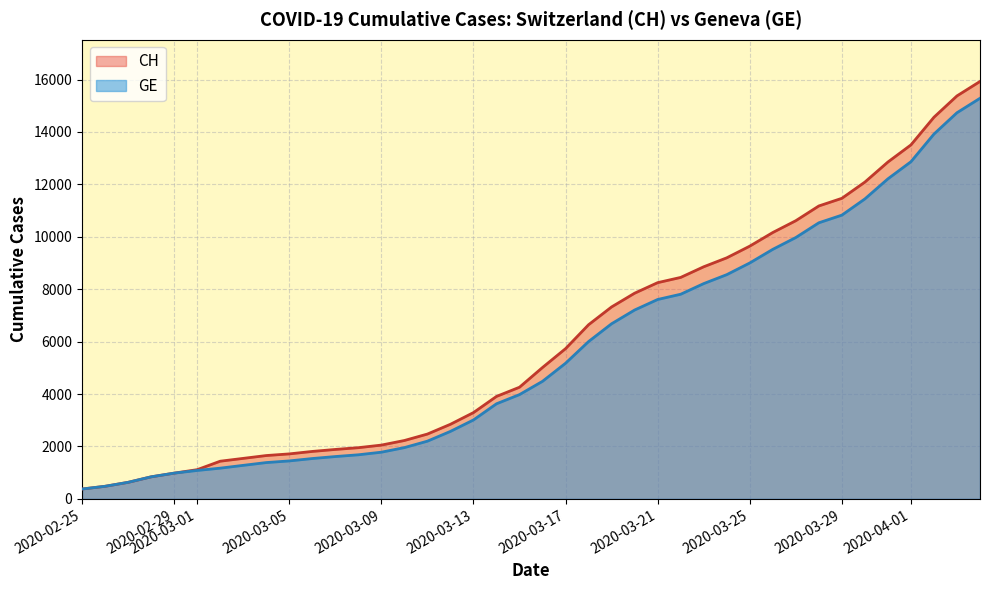

Which series has the widest spread of values?

CH